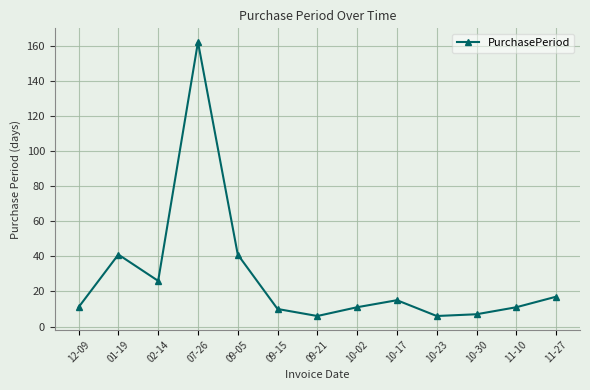

True or false: the data shows 6 at 10-23.

True